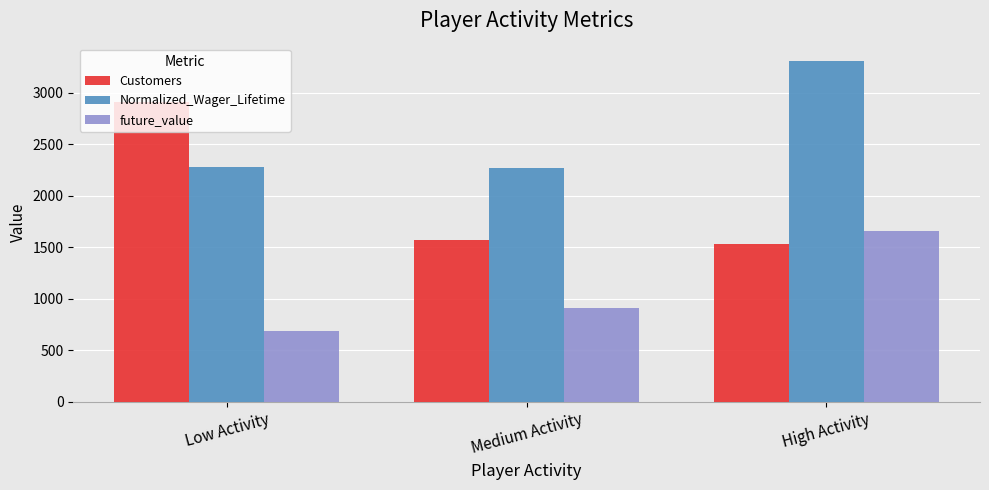

List the series in order of their peak value, lowest first.

future_value, Customers, Normalized_Wager_Lifetime